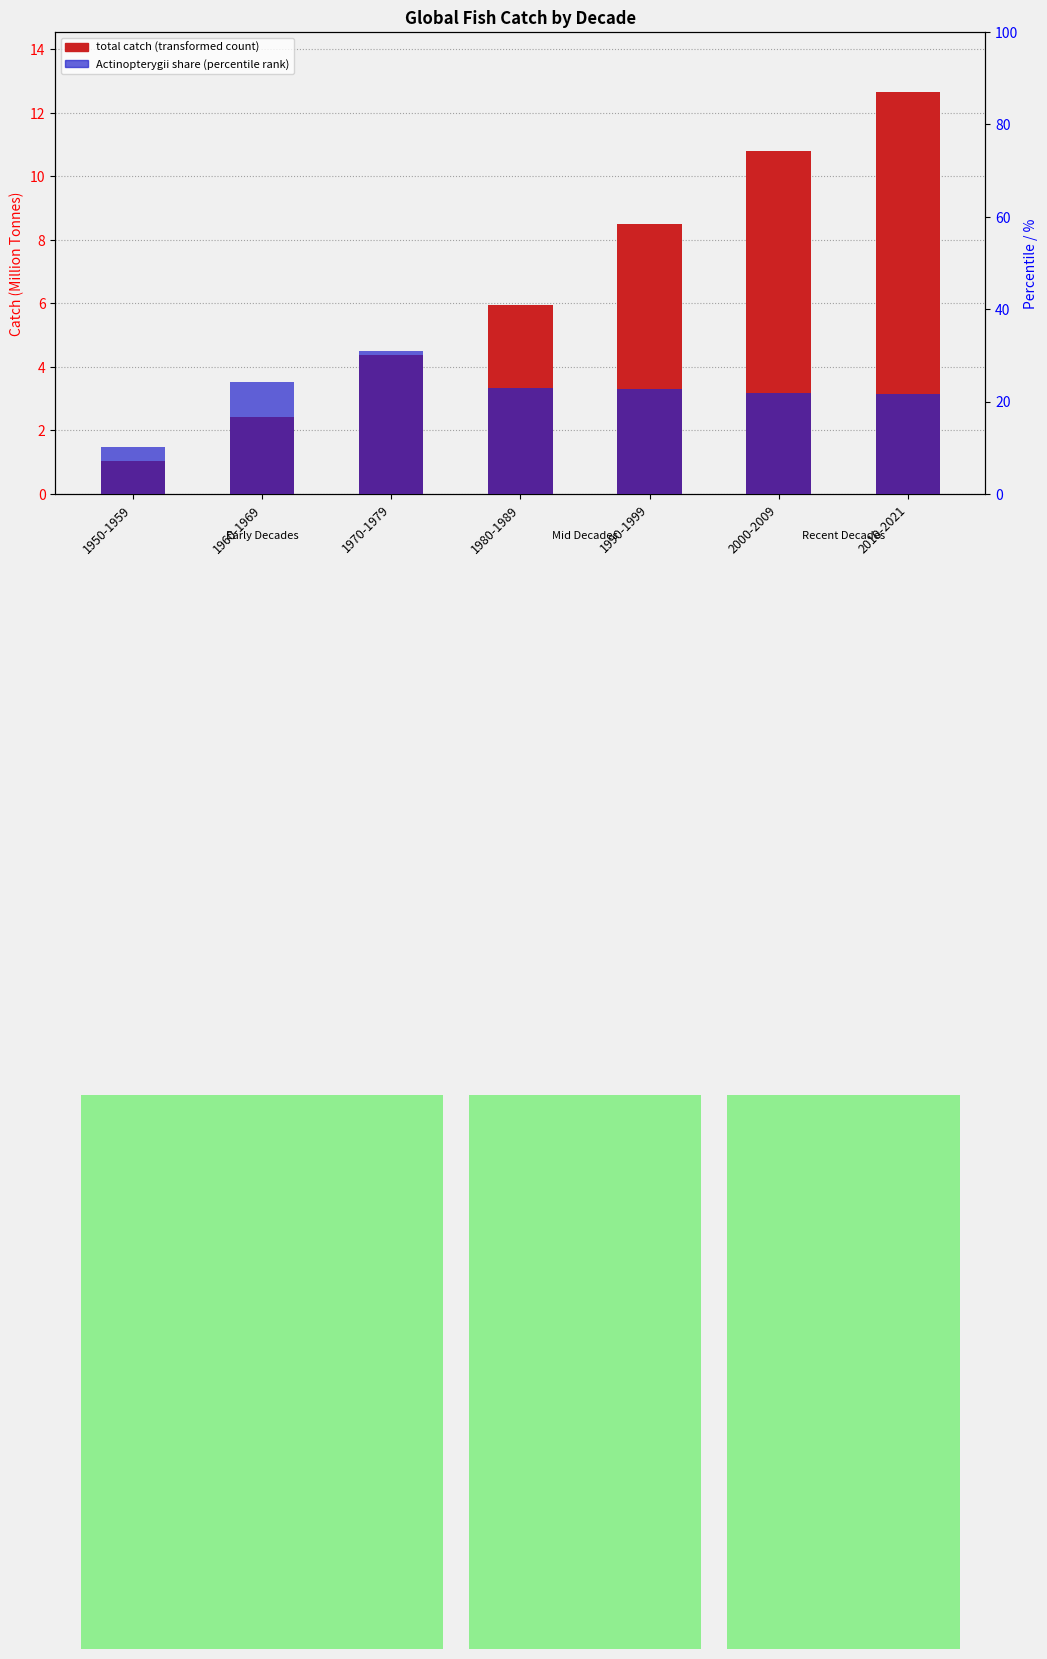

What is the ratio of the value at 1950-1959 to the value at 1970-1979?

0.2